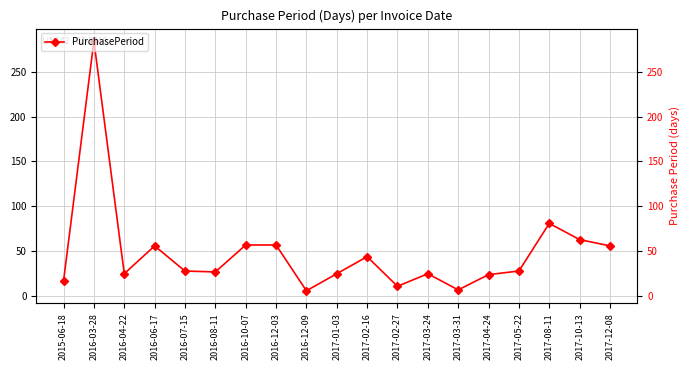

Count the number of data series in this chart.

1